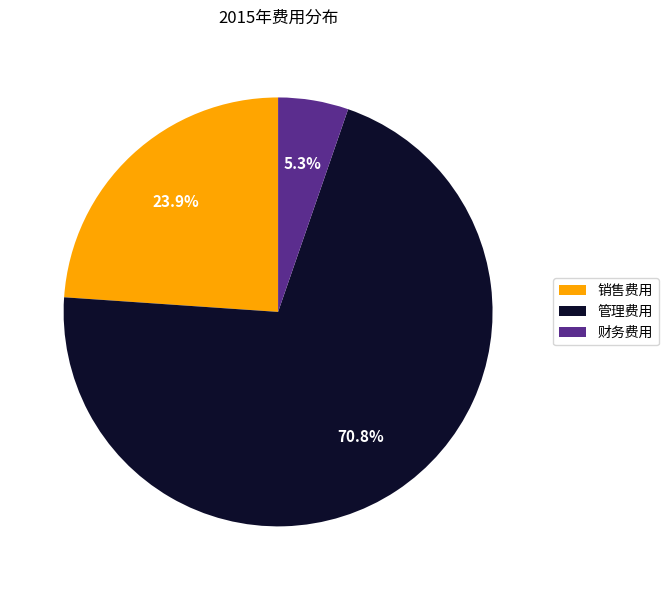

The 管理费用 slice represents 80% of the pie. True or false?

False